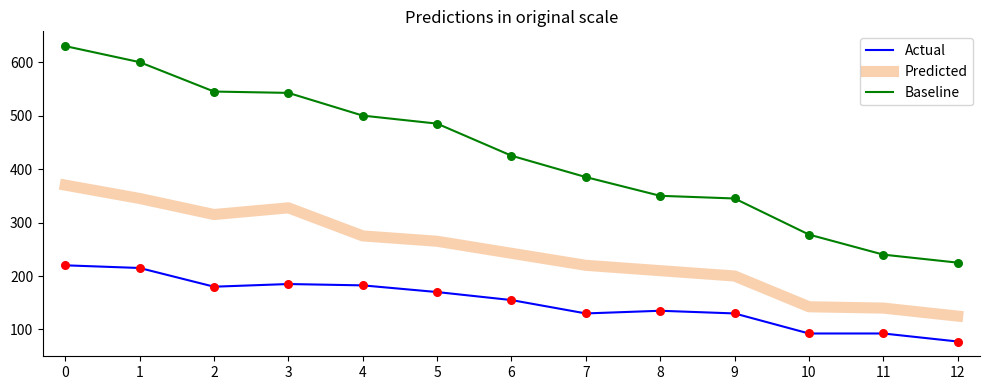

Which series has the widest spread of values?

Baseline